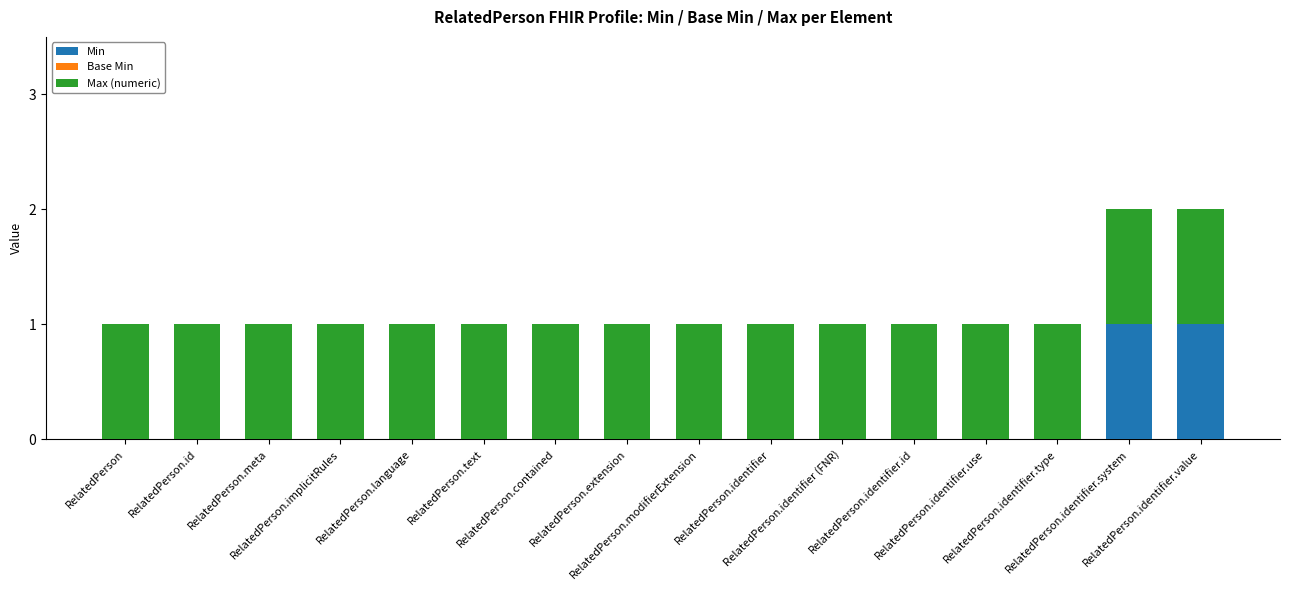

What is the sum of the Max (numeric) values at RelatedPerson.identifier.id and RelatedPerson.extension?

2